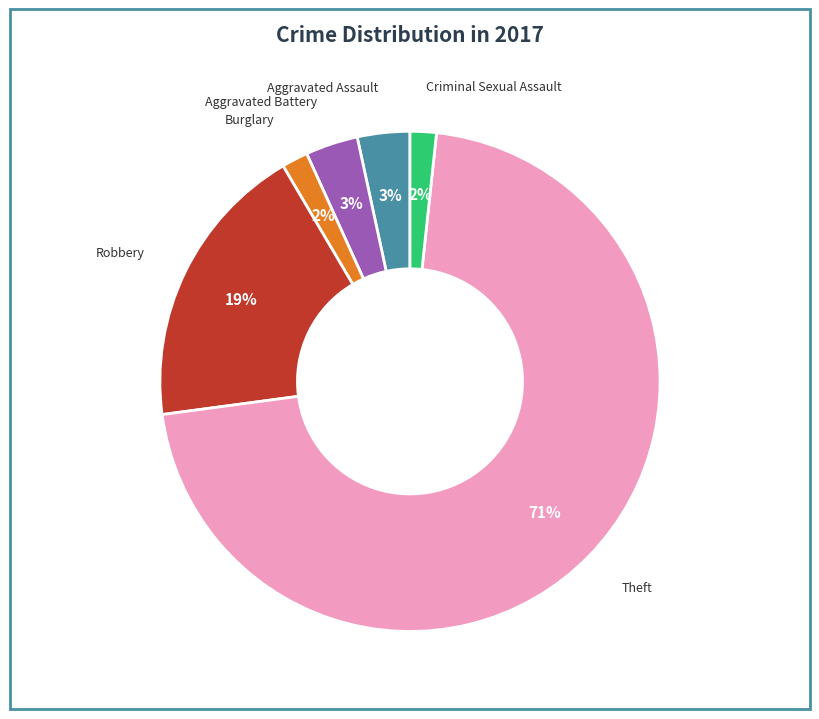

Do Criminal Sexual Assault and Burglary together represent more than half of the pie?

No